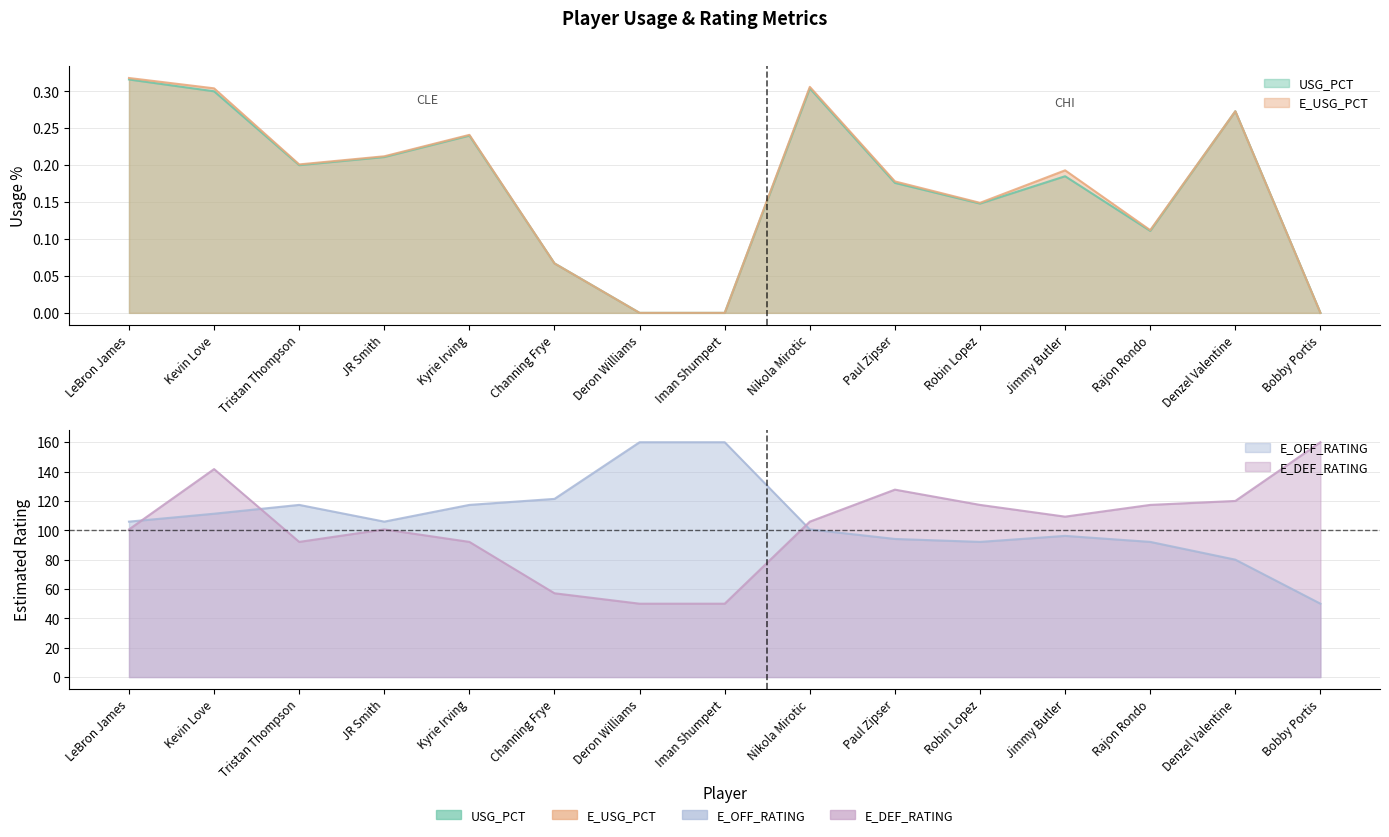

What are all the series names shown in the legend?

USG_PCT, E_USG_PCT, E_OFF_RATING, E_DEF_RATING